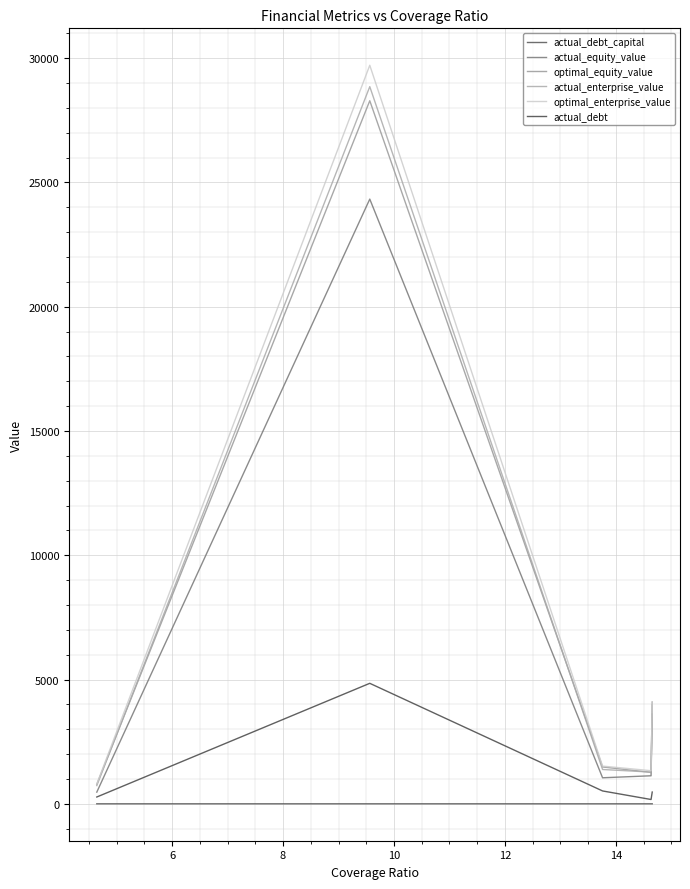

Reading left to right, transcribe all the data shown in this chart.

actual_debt_capital: 0.4	0.2	0.3	0.1	0.1
actual_equity_value: 470.0	24328.6	1047.0	1127.6	3613.3
optimal_equity_value: 783.5	28285.7	1481.4	1265.0	4089.6
actual_enterprise_value: 733.5	28853.0	1380.1	1276.2	3981.3
optimal_enterprise_value: 795.9	29713.4	1516.6	1331.6	4107.5
actual_debt: 273.4	4847.3	516.8	173.1	472.6